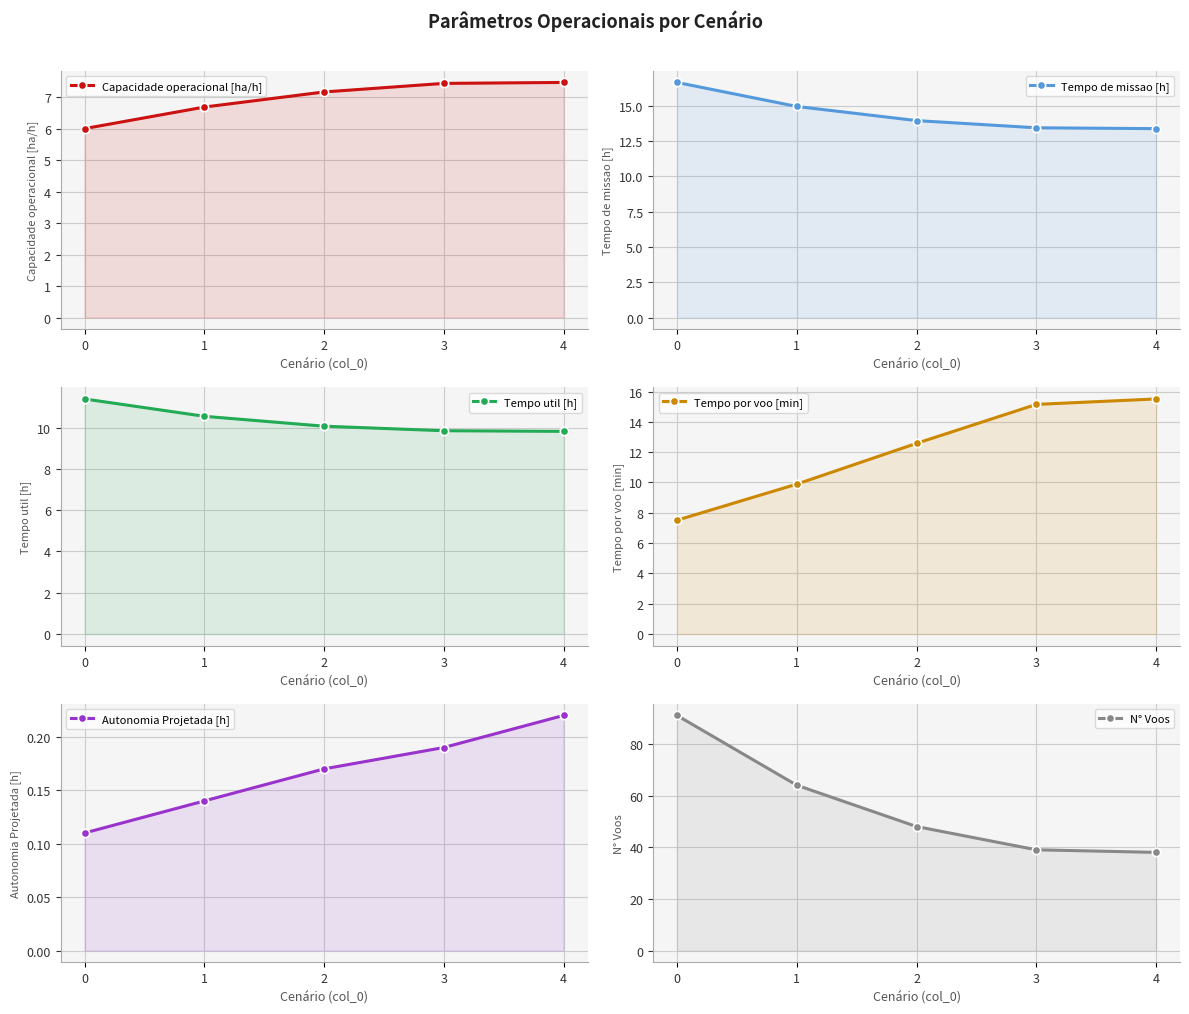

Which series changed the most between 1 and 4?

N° Voos